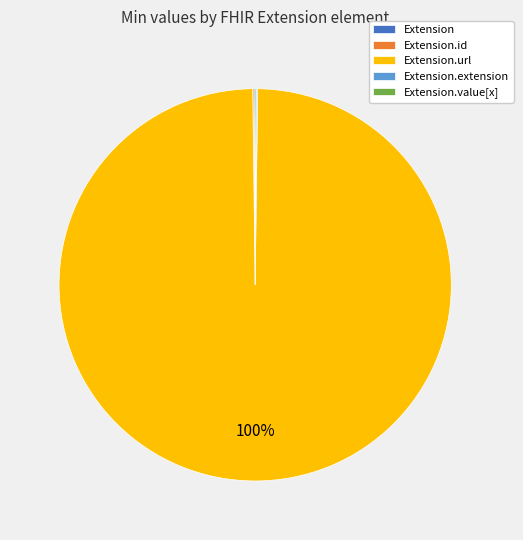

To the nearest percent, what is the average slice percentage?

20%